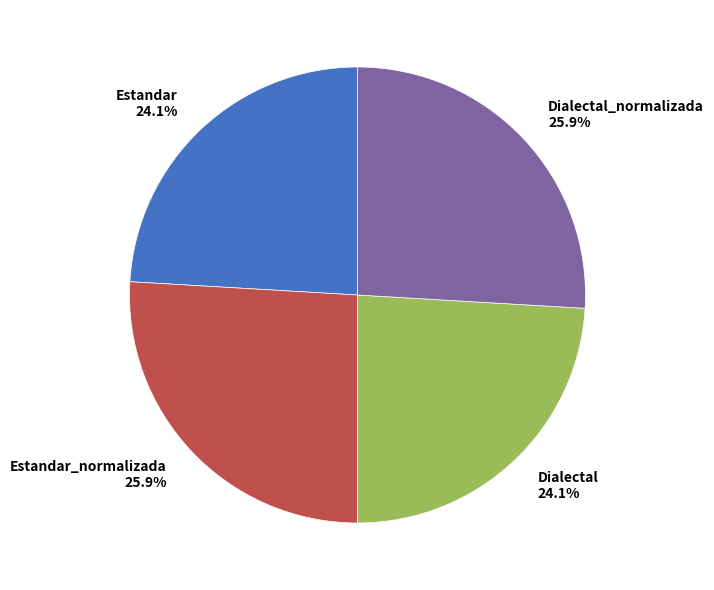

Is there any slice that represents more than half of the pie?

No